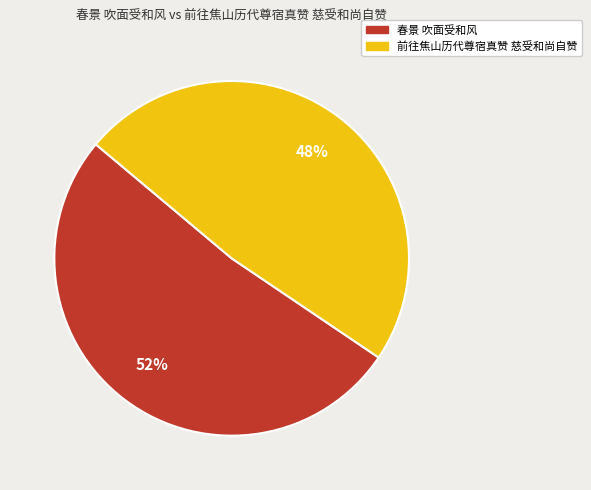

Rank the categories by value from lowest to highest.

前往焦山历代尊宿真赞 慈受和尚自赞, 春景 吹面受和风